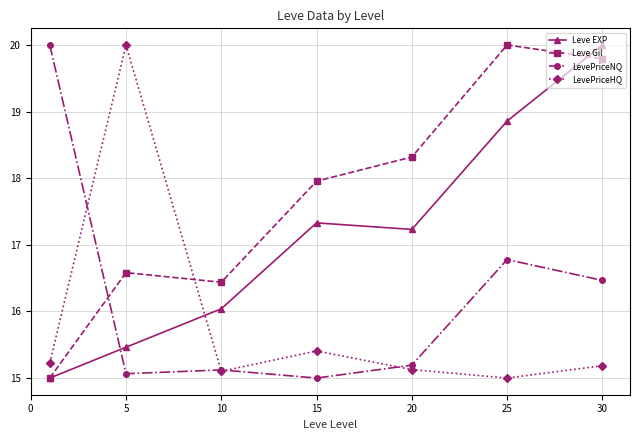

What is the maximum value for Leve Gil?

20.0